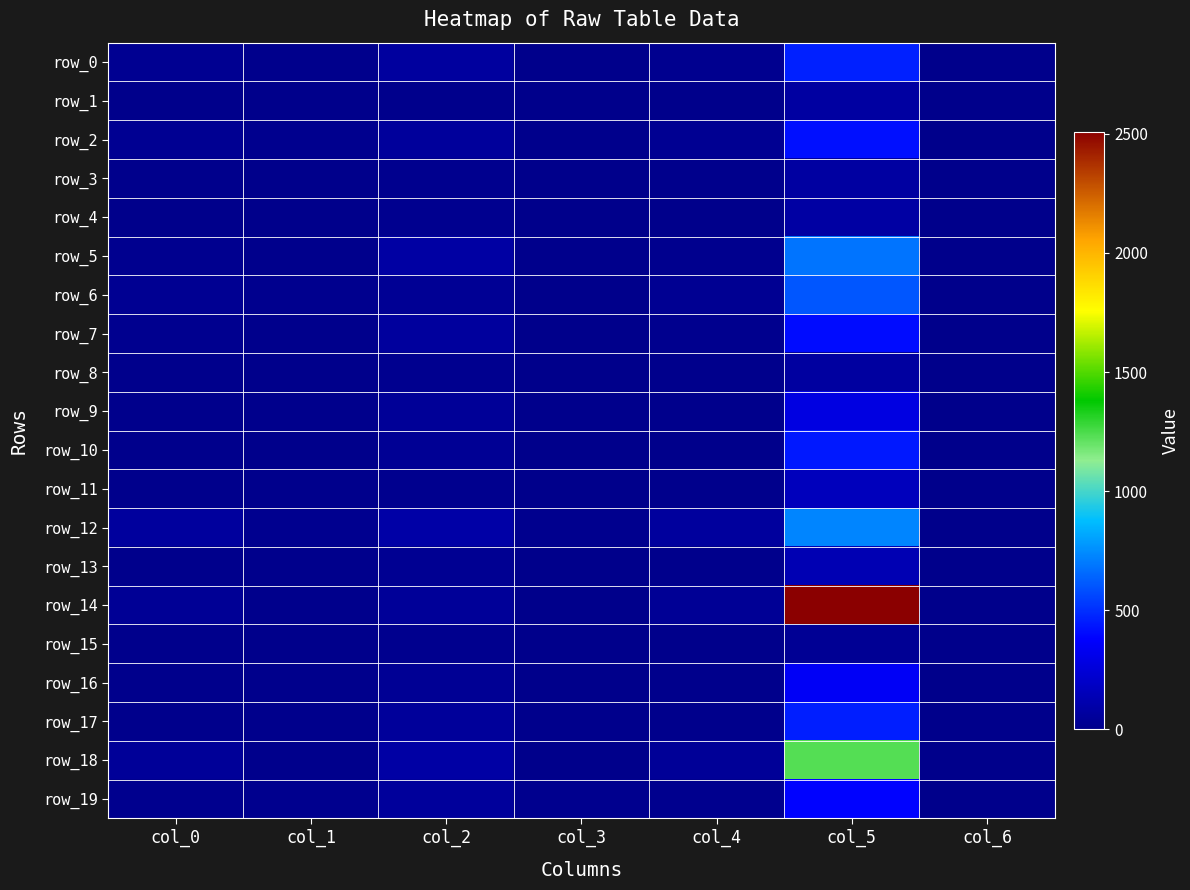

Which series has the largest range (max minus min)?

row_14